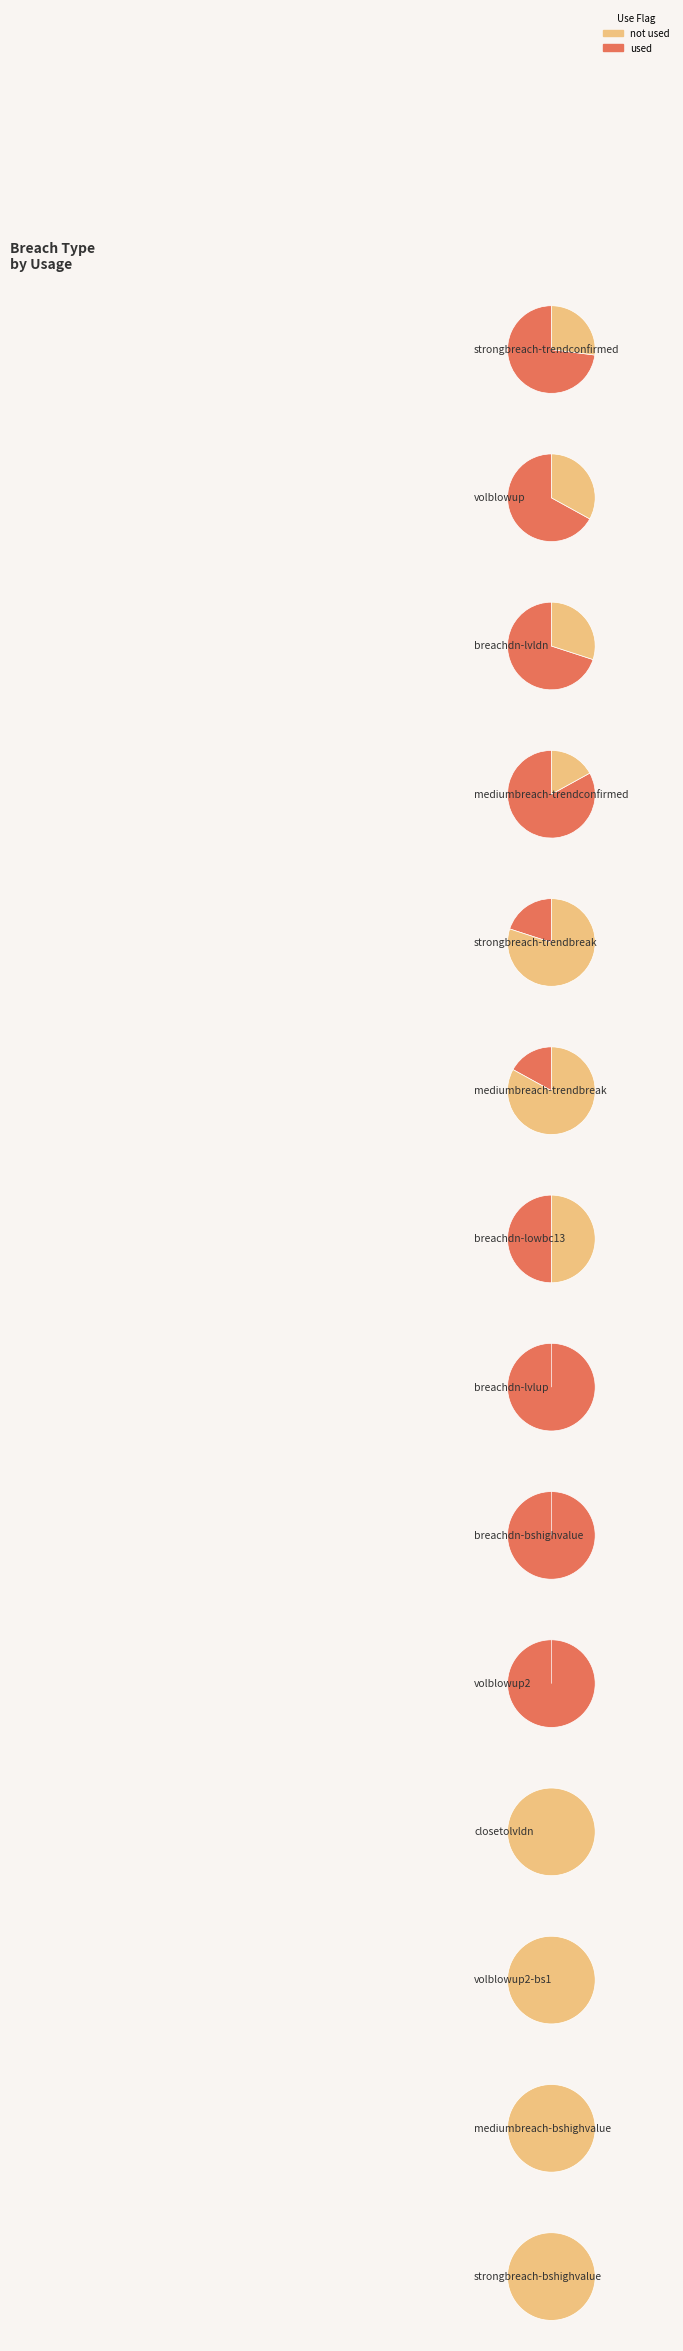

What percentage is the closetolvldn slice, to the nearest percent?

6%